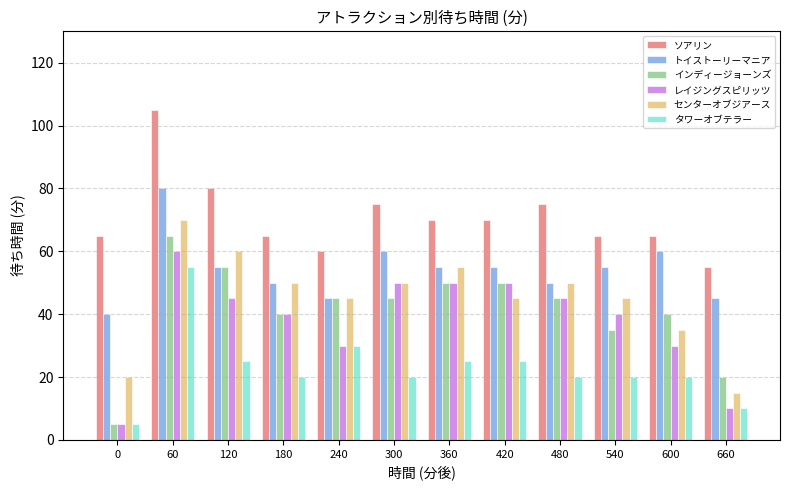

Reading left to right, list all the values displayed in this chart.

ソアリン: 0=65	60=105	120=80	180=65	240=60	300=75	360=70	420=70	480=75	540=65	600=65	660=55
トイストーリーマニア: 0=40	60=80	120=55	180=50	240=45	300=60	360=55	420=55	480=50	540=55	600=60	660=45
インディージョーンズ: 0=5	60=65	120=55	180=40	240=45	300=45	360=50	420=50	480=45	540=35	600=40	660=20
レイジングスピリッツ: 0=5	60=60	120=45	180=40	240=30	300=50	360=50	420=50	480=45	540=40	600=30	660=10
センターオブジアース: 0=20	60=70	120=60	180=50	240=45	300=50	360=55	420=45	480=50	540=45	600=35	660=15
タワーオブテラー: 0=5	60=55	120=25	180=20	240=30	300=20	360=25	420=25	480=20	540=20	600=20	660=10